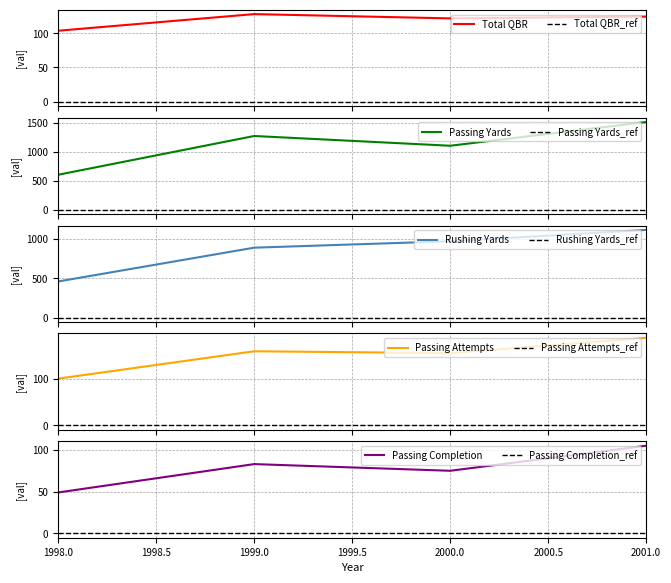

True or false: Passing Attempts and Passing Yards cross at least once.

False